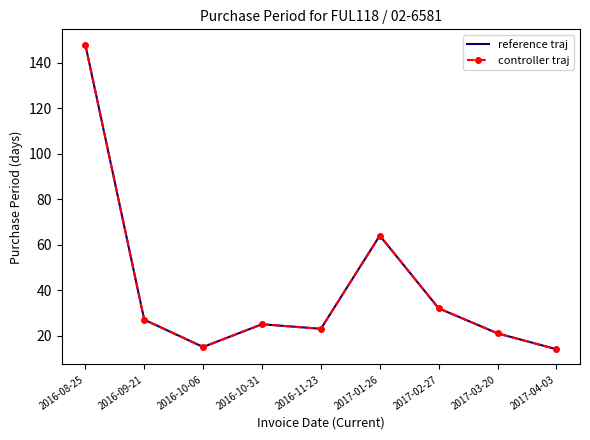

True or false: controller traj has a value of 46 at 2016-09-21.

False